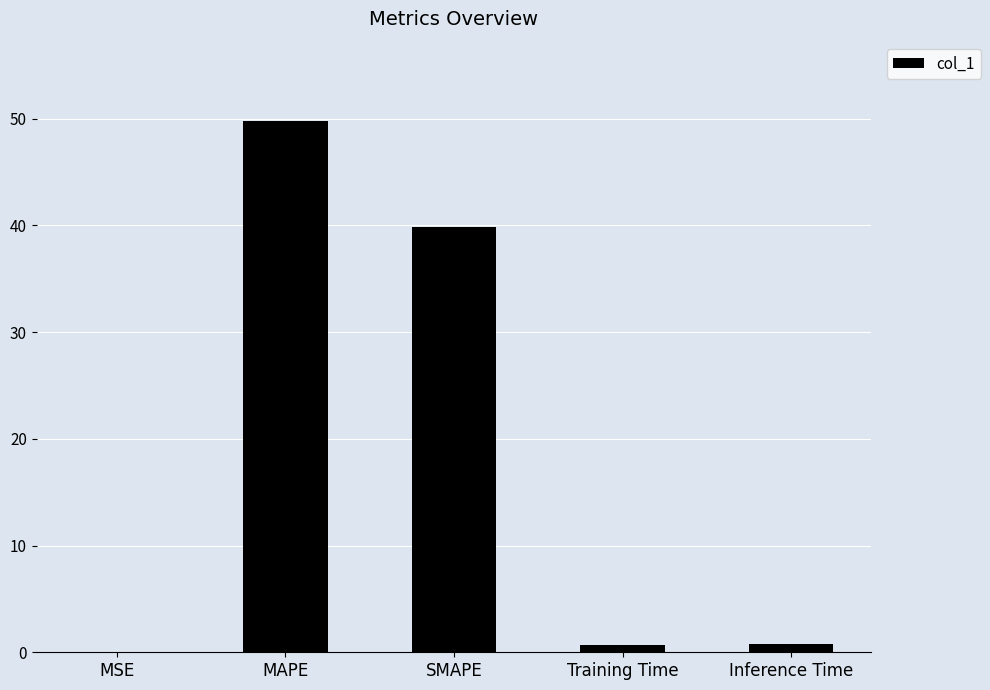

The chart shows a value of 69.1 at MAPE. True or false?

False